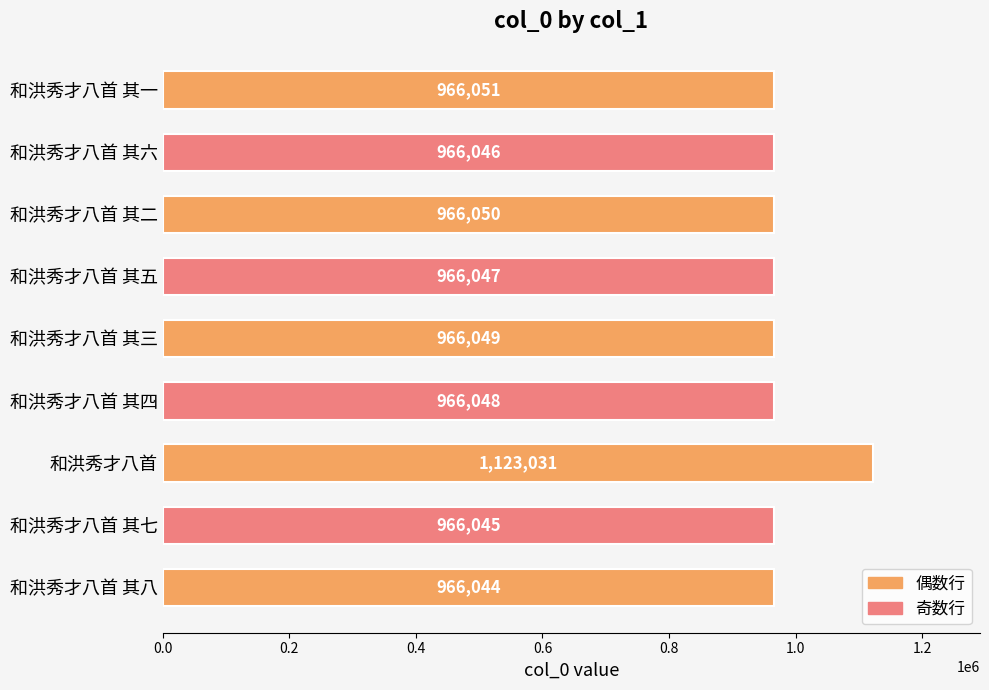

How many categories are shown in the chart?

9